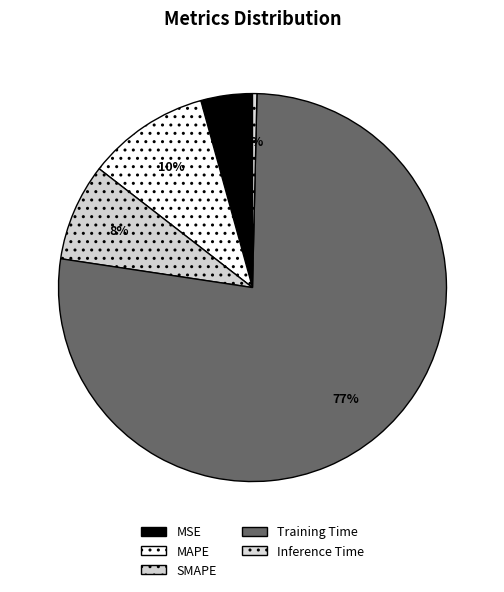

Which category accounts for the majority?

Training Time